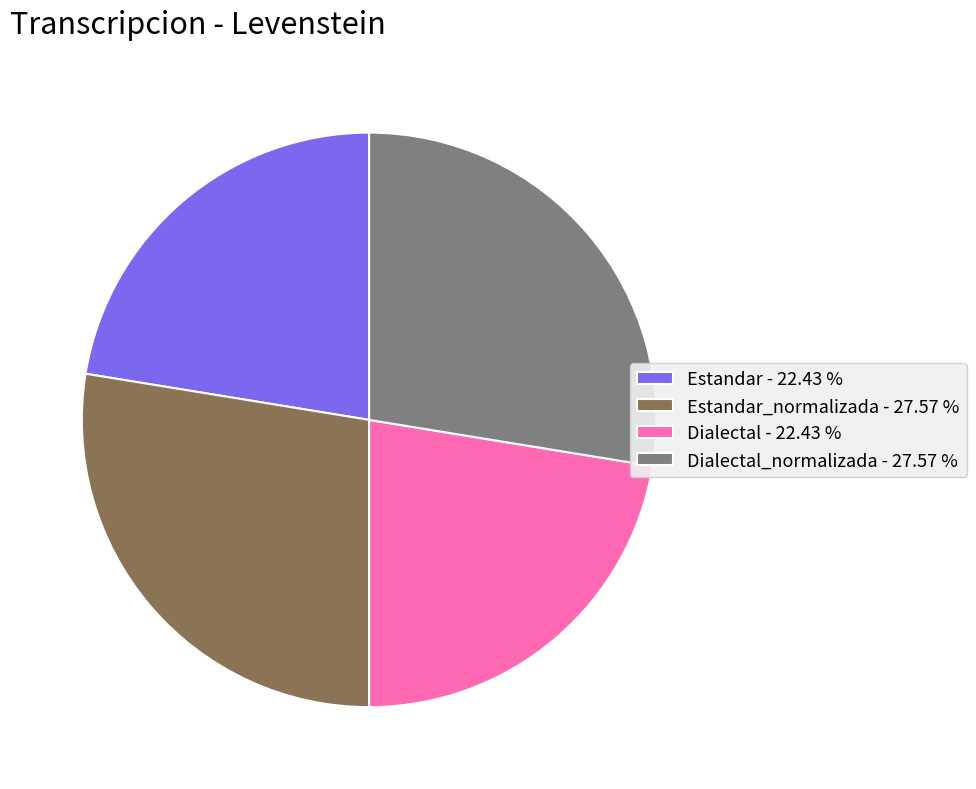

Approximately how many times larger is the value at Dialectal_normalizada - 27.57 % compared to Dialectal - 22.43 %?

1.2